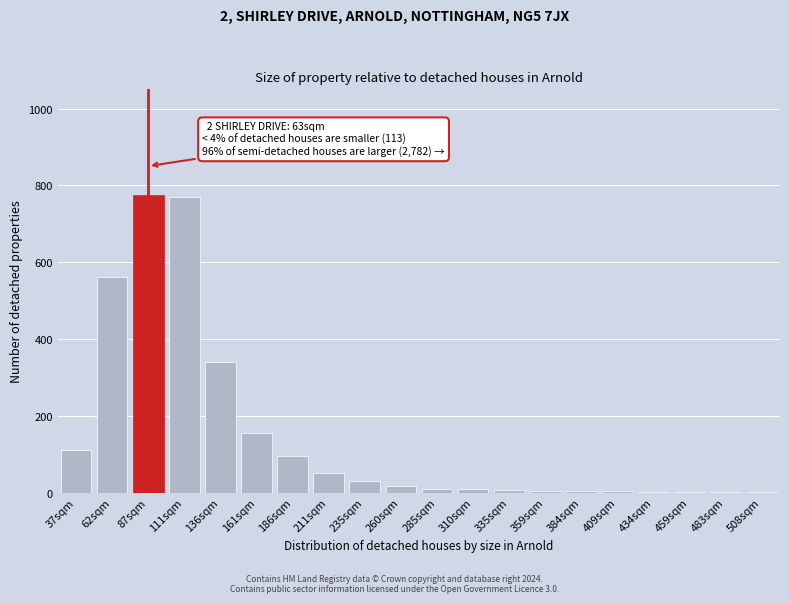

The chart shows a value of 95 at 186sqm. True or false?

True